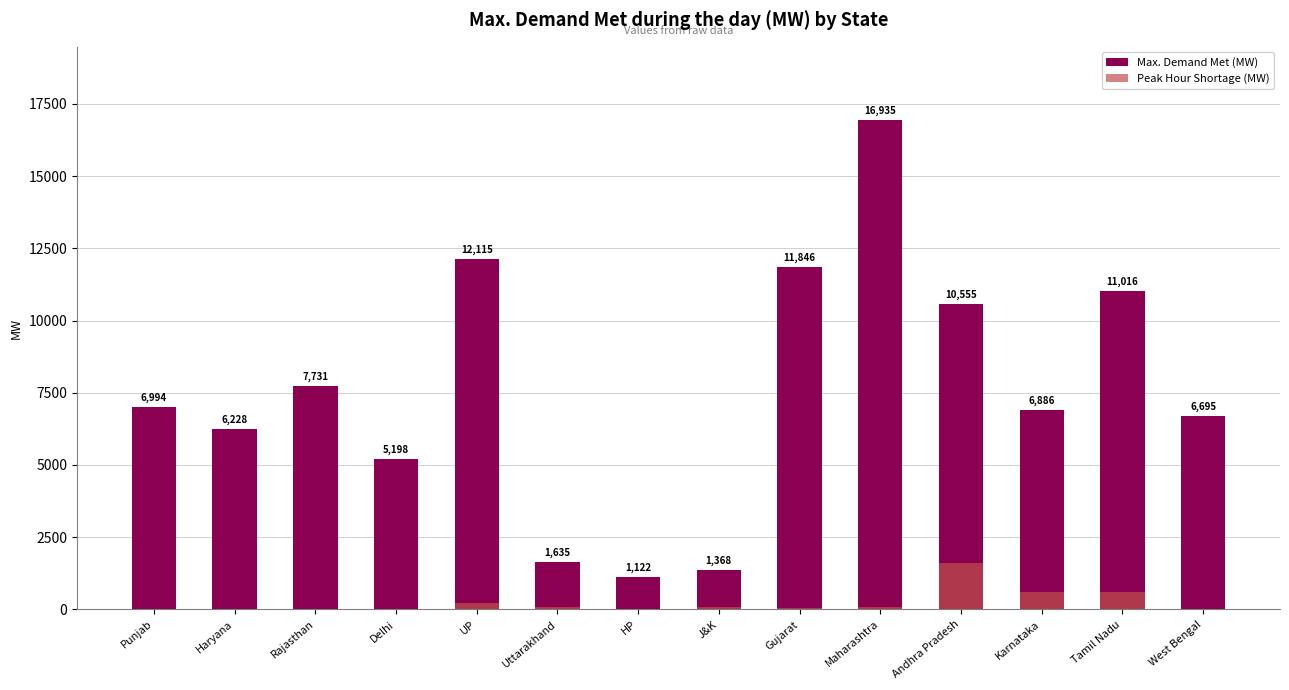

Which series has the largest range (max minus min)?

Max. Demand Met (MW)